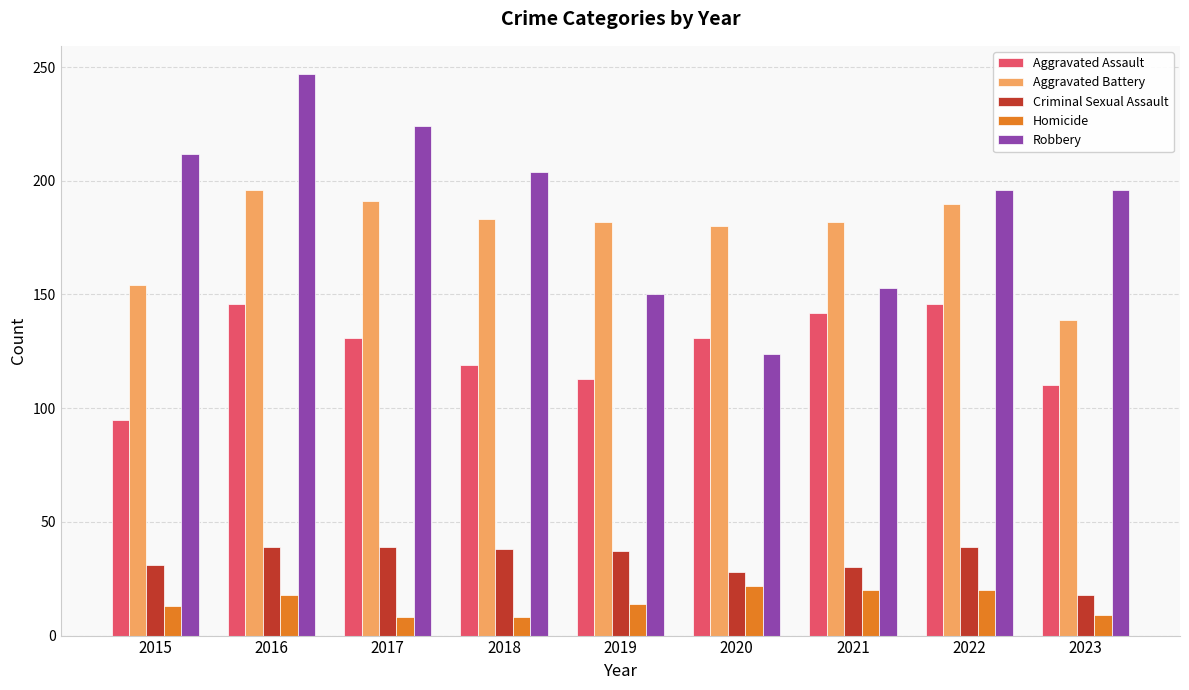

Is the value of Homicide at 2017 greater than the value of Aggravated Battery at 2023?

No